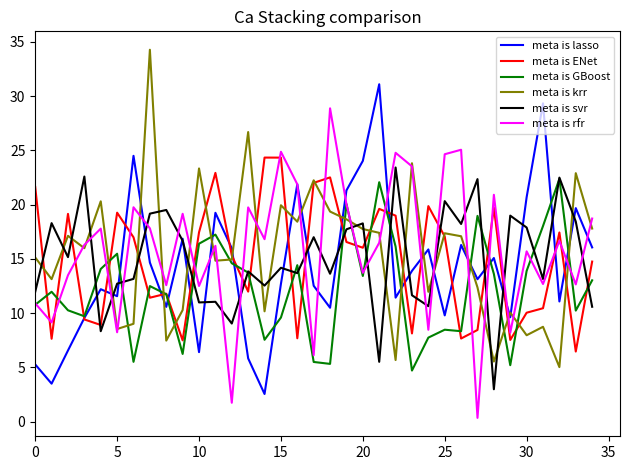

Does the chart display data point markers on the line(s)?

No